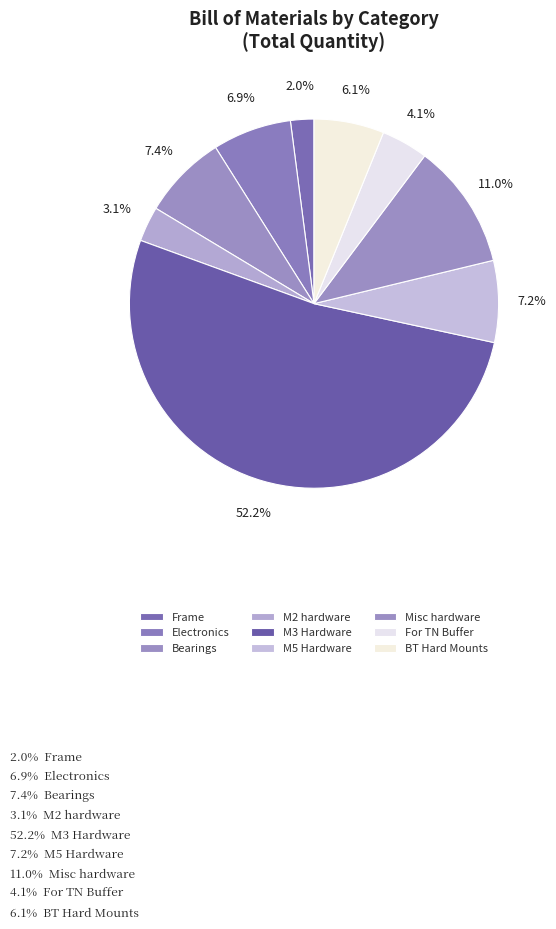

Which slice is the largest?

M3 Hardware